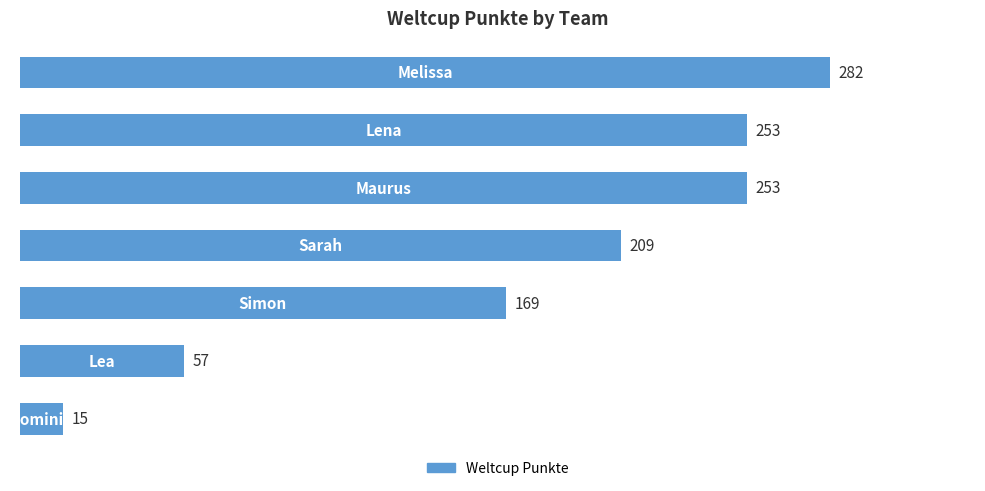

Count the values in the range 57 to 253.

5